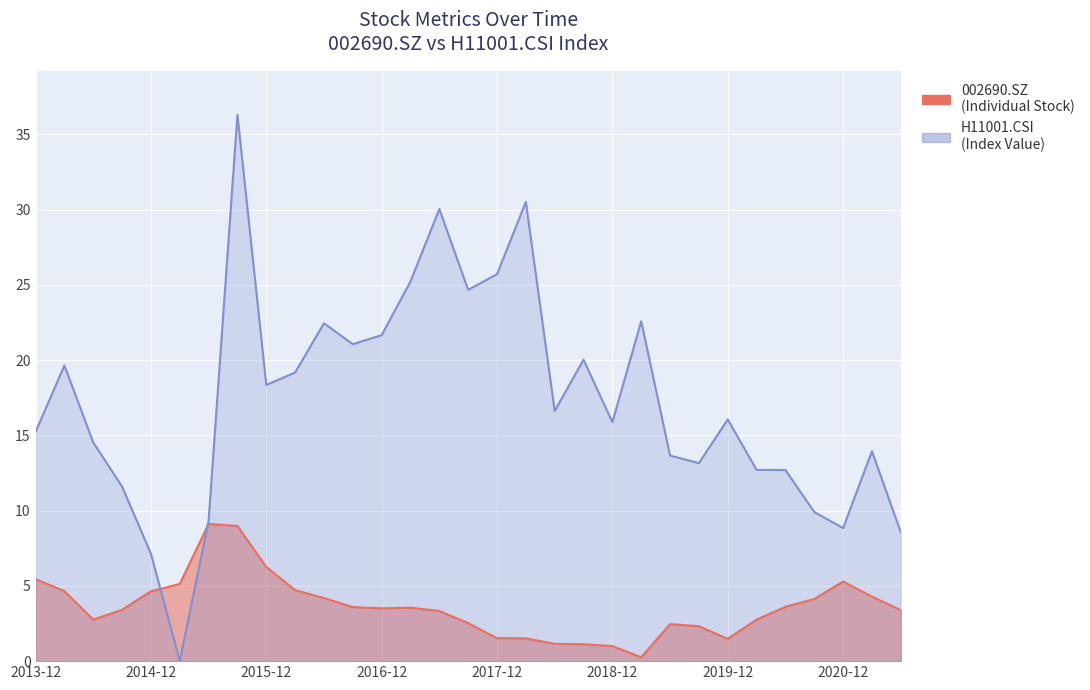

True or false: H11001.CSI has more than 1 interior local peaks.

True